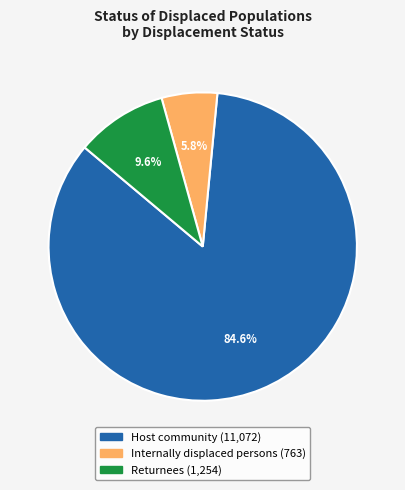

To the nearest percent, what portion does Host community represent?

85%